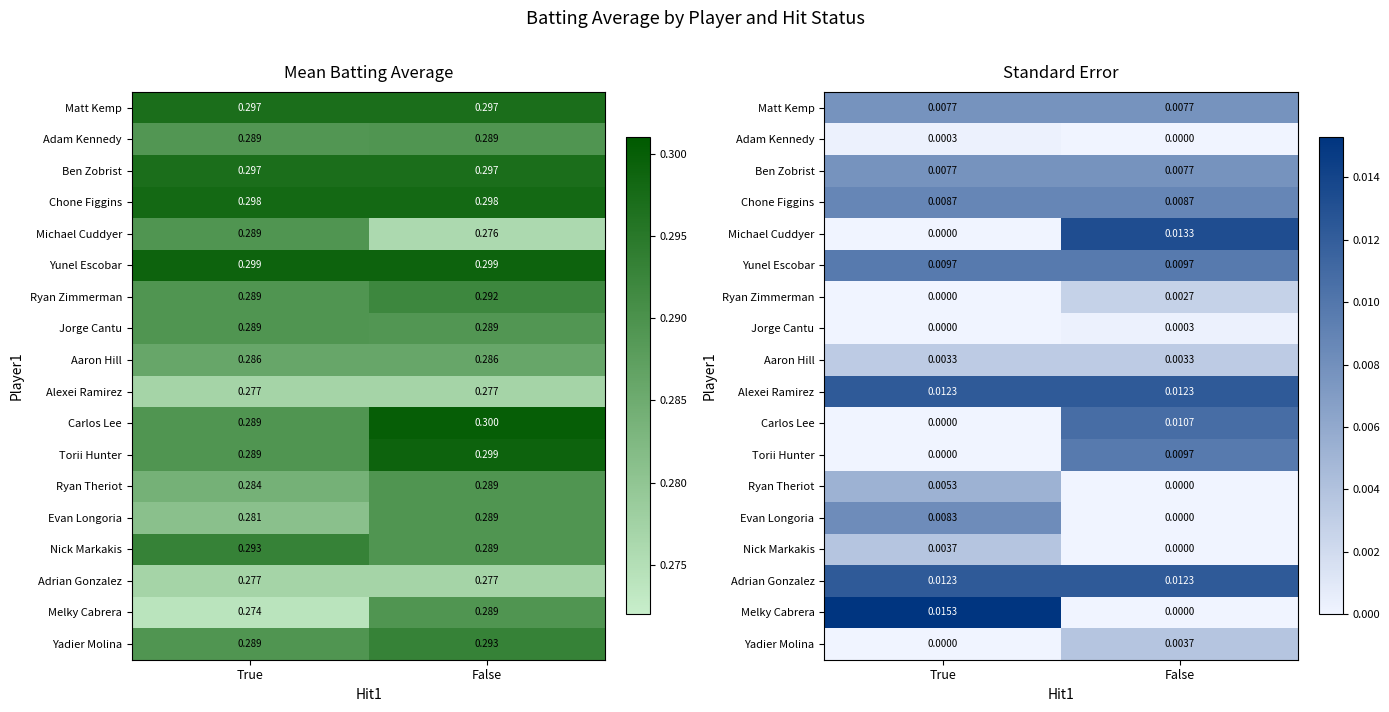

At which label does Torii Hunter reach its minimum?

True